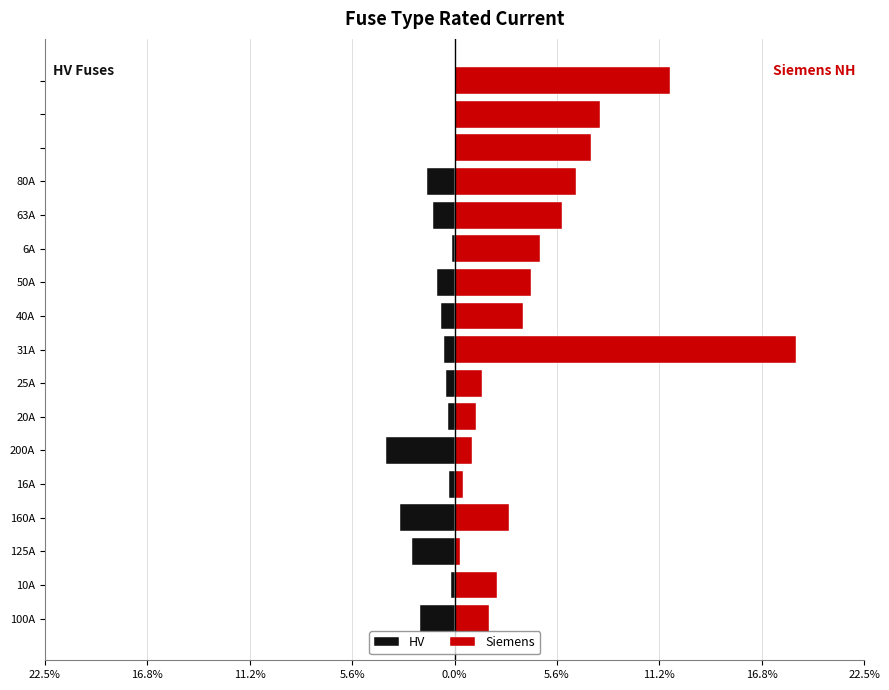

What is the smallest value displayed?

-3.7